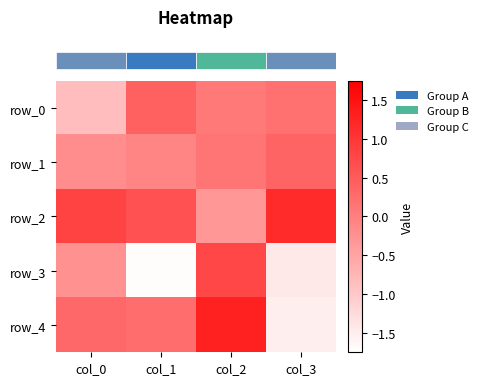

Rank the series by their maximum value, from lowest to highest.

row_1, row_0, row_3, row_2, row_4